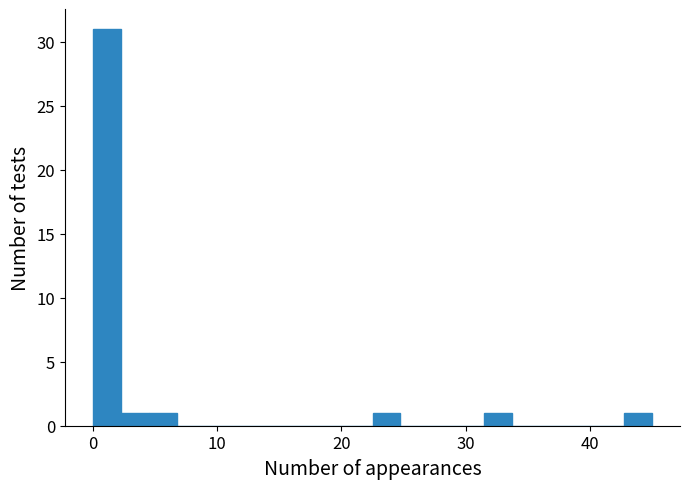

Read against the x-axis, roughly where is the centre of the tallest bar?

1